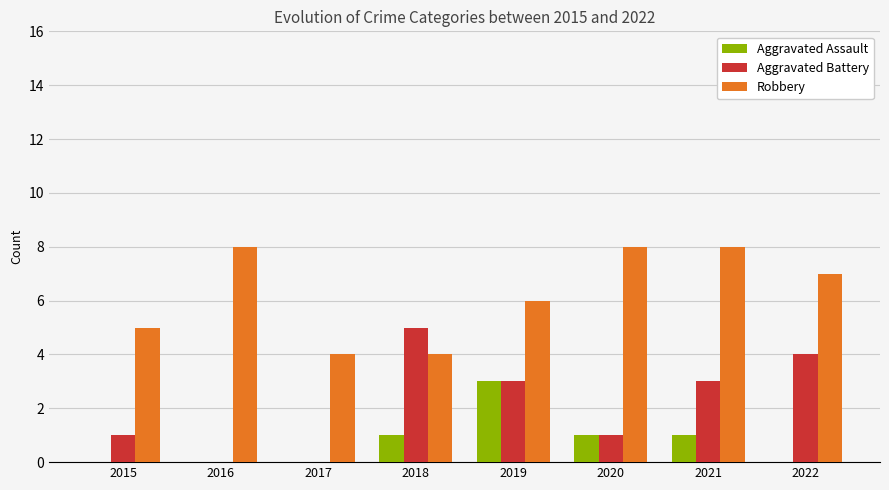

What are all the series names shown in the legend?

Aggravated Assault, Aggravated Battery, Robbery